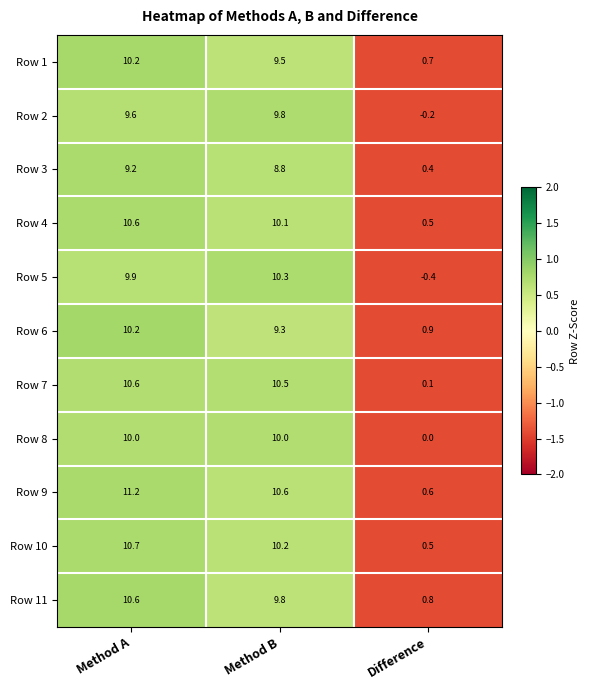

How many series are shown in this chart?

11